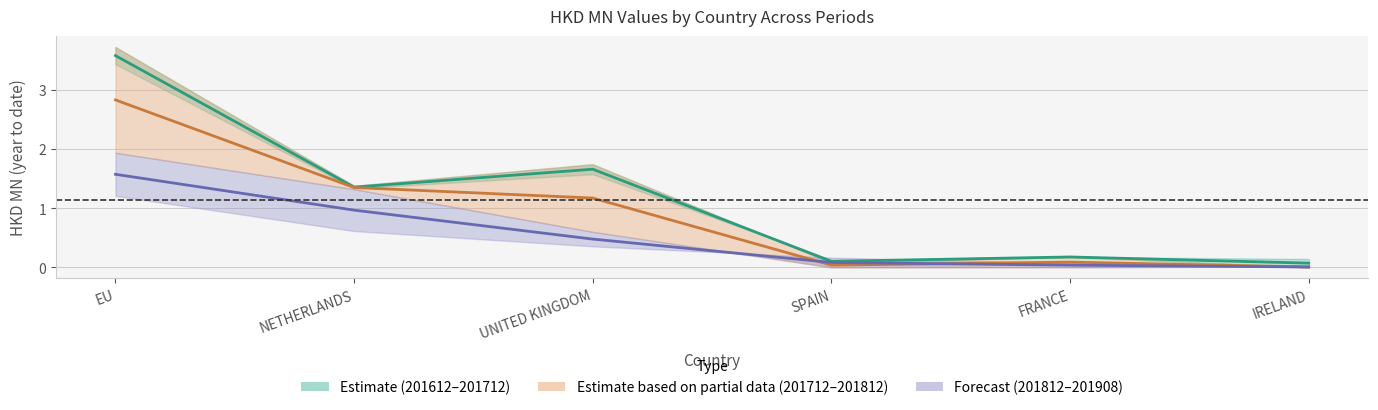

Reading right to left, extract all data points from this chart.

201612: IRELAND=0.1	FRANCE=0.2	SPAIN=0.1	UNITED KINGDOM=1.7	NETHERLANDS=1.4	EU=3.6
201712: IRELAND=0.0	FRANCE=0.1	SPAIN=0.0	UNITED KINGDOM=1.2	NETHERLANDS=1.3	EU=2.8
201812: IRELAND=0.0	FRANCE=0.0	SPAIN=0.1	UNITED KINGDOM=0.5	NETHERLANDS=1.0	EU=1.6